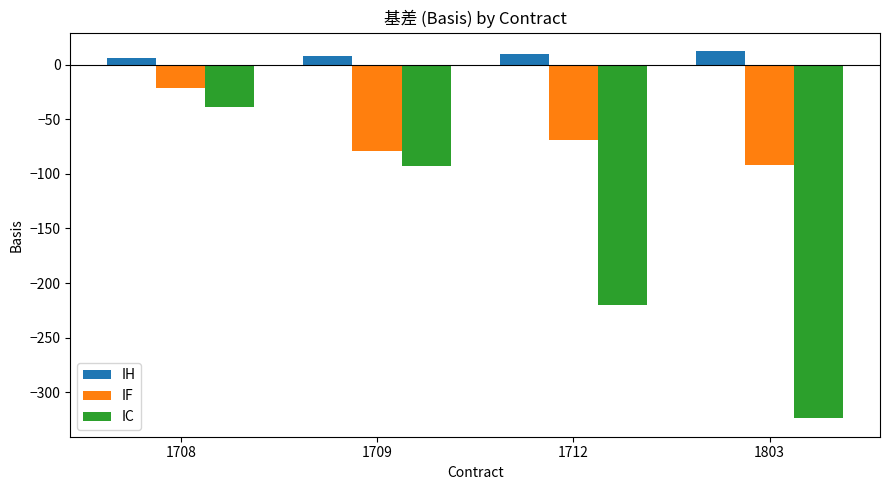

Which category has the lowest value in the IF series?

1803